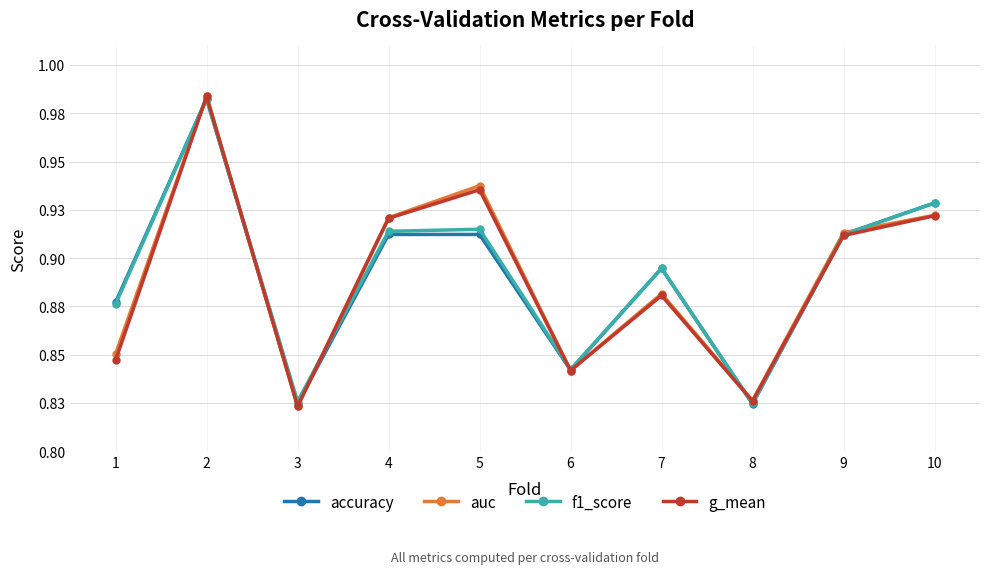

Does the chart have visible grid lines?

Yes